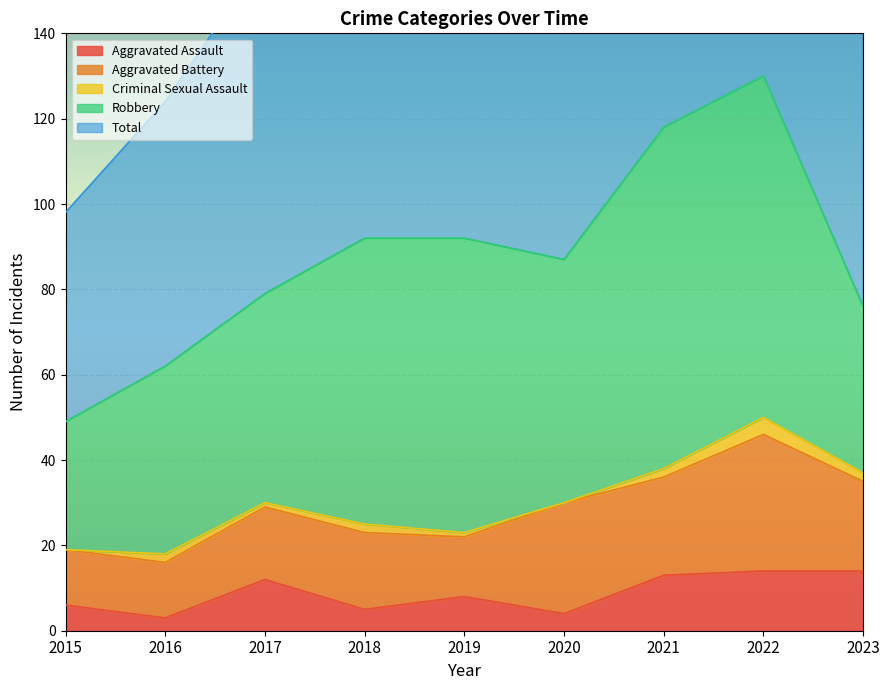

True or false: Criminal Sexual Assault has more than 0 points higher than both neighbors.

True